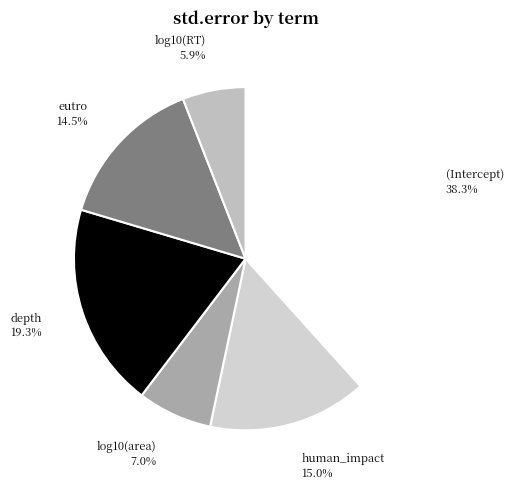

True or false: (Intercept) accounts for 26% of the total.

False